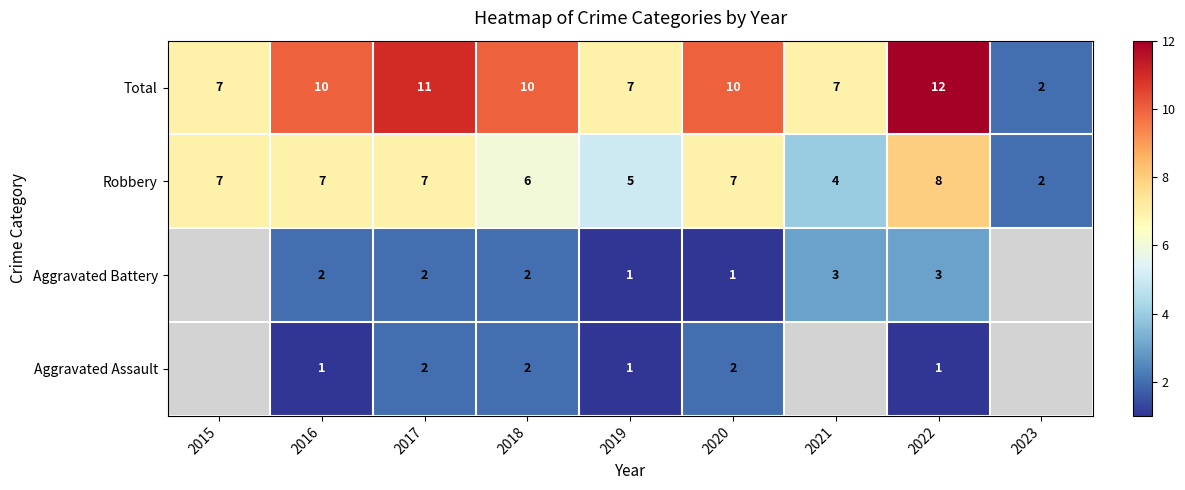

Count the Total values in the range 7 to 10.

6